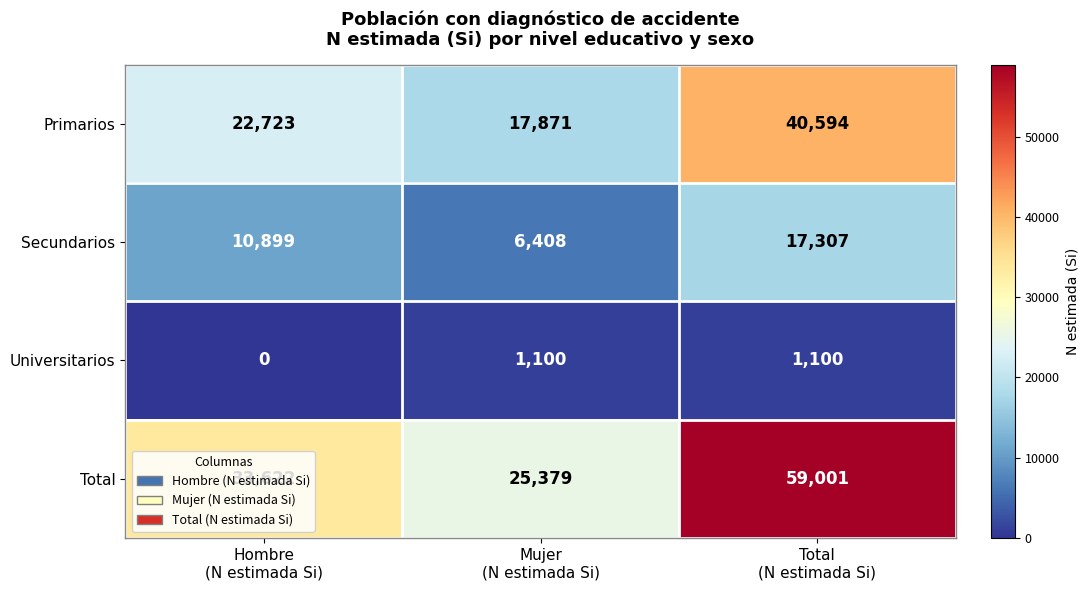

At how many categories does at least one series exceed 12970?

3